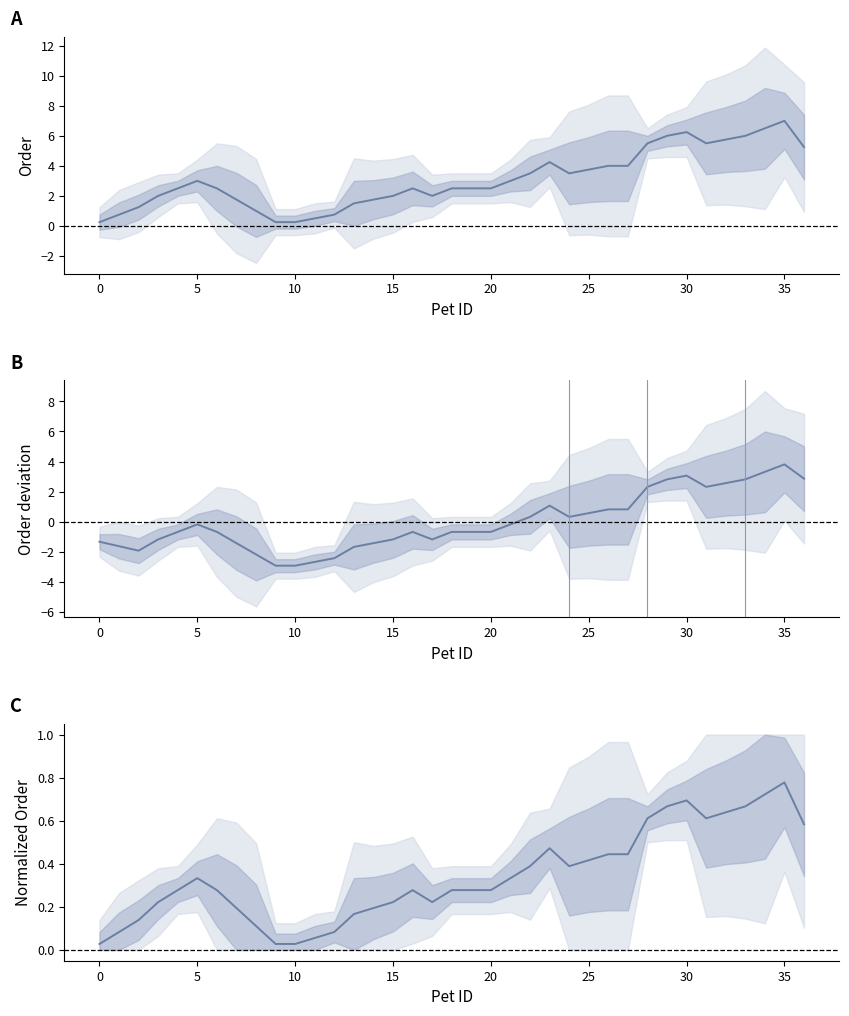

True or false: Mean order and Mean deviation cross at least once.

False